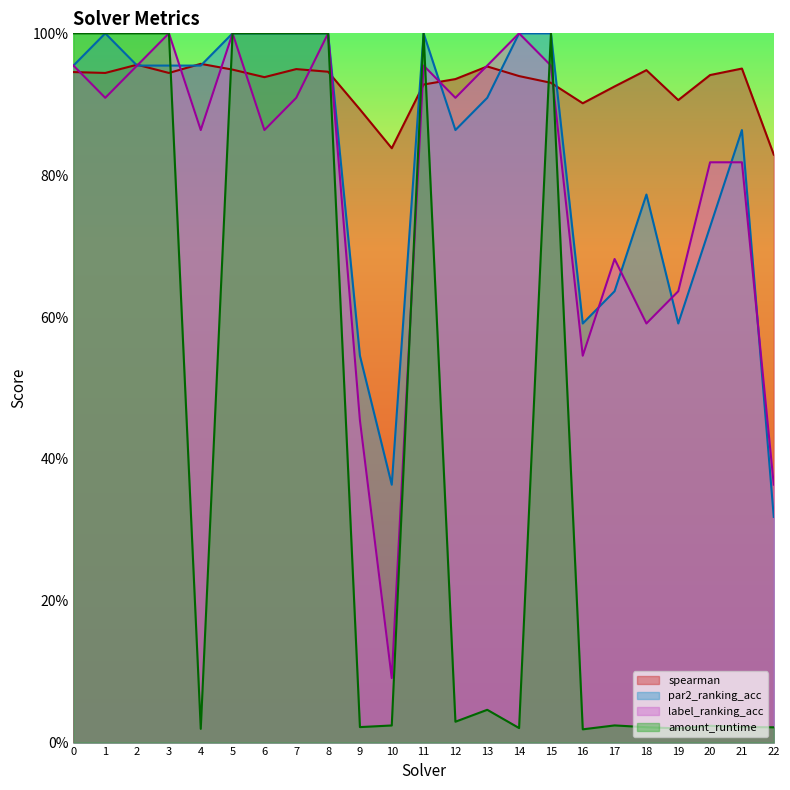

At 13, list the series in order from largest to smallest.

label_ranking_acc, spearman, par2_ranking_acc, amount_runtime